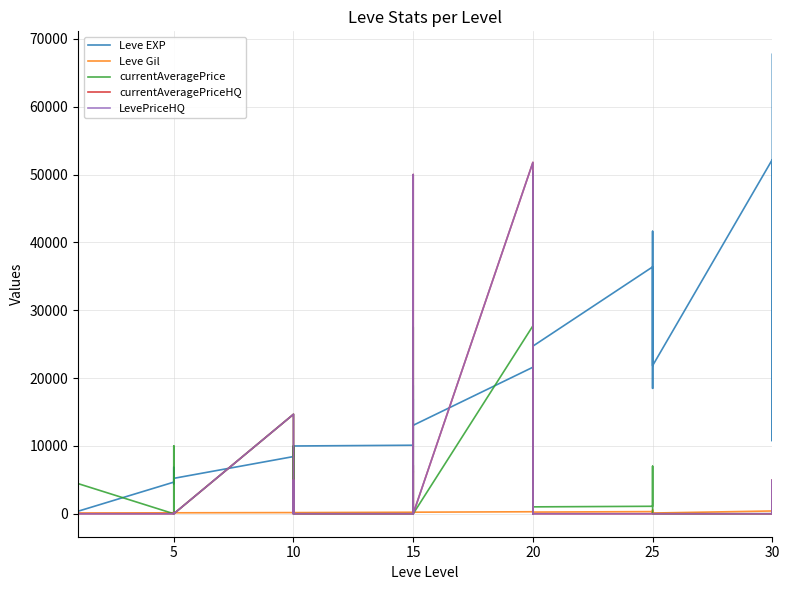

Rank the series by their maximum value, from lowest to highest.

Leve Gil, currentAveragePrice, currentAveragePriceHQ, LevePriceHQ, Leve EXP